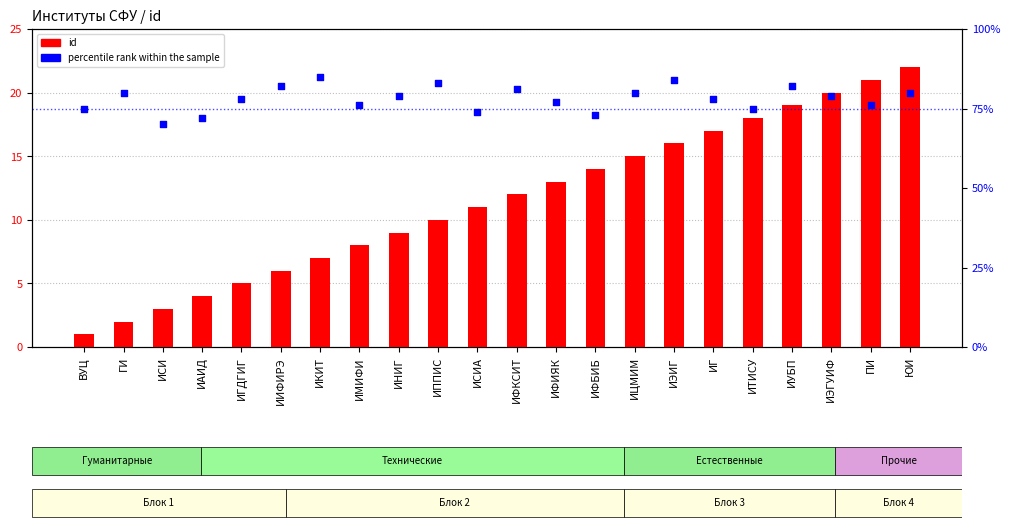

At how many categories does at least one series exceed 9?

22